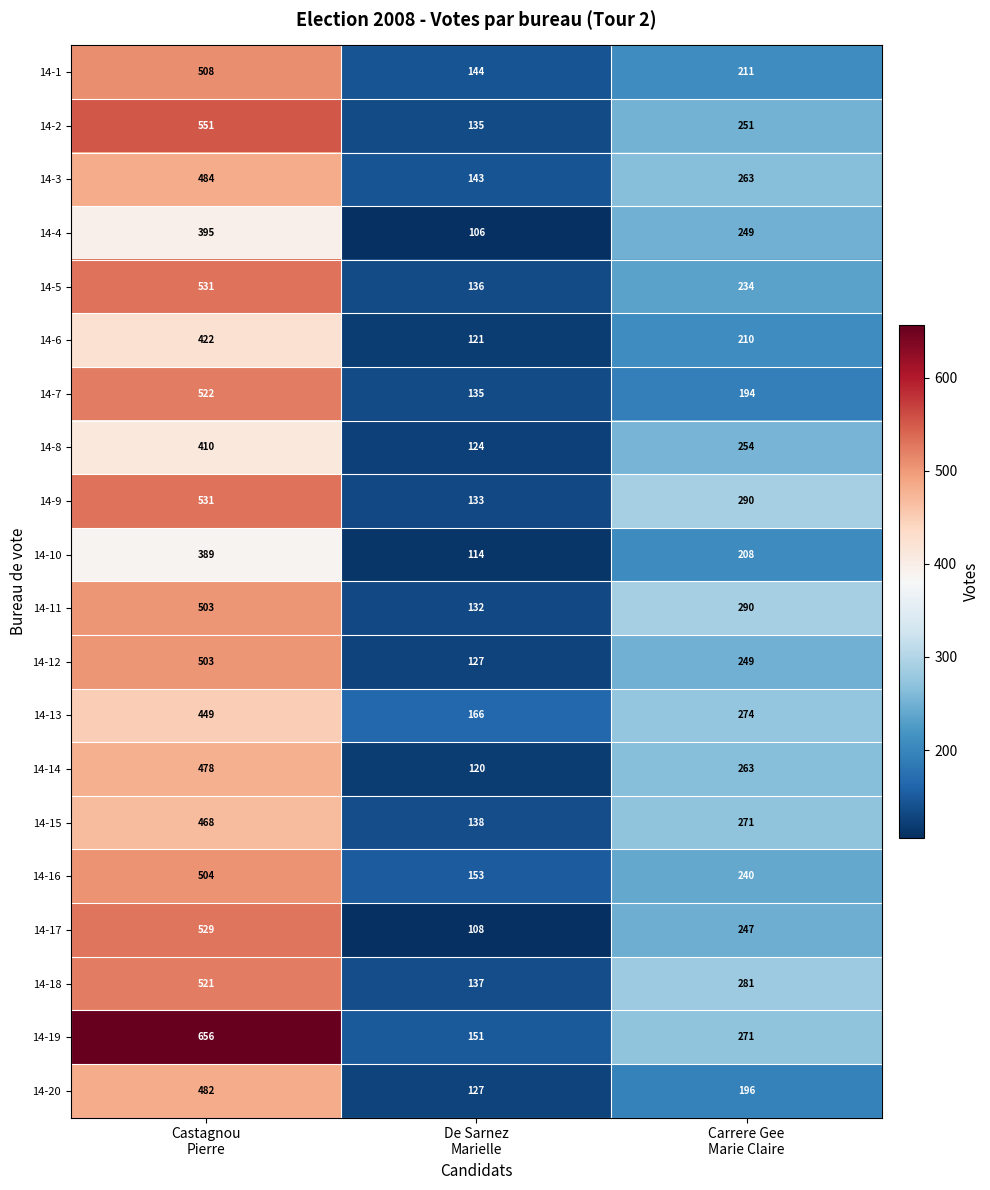

Which series has the largest total across all categories?

14-19